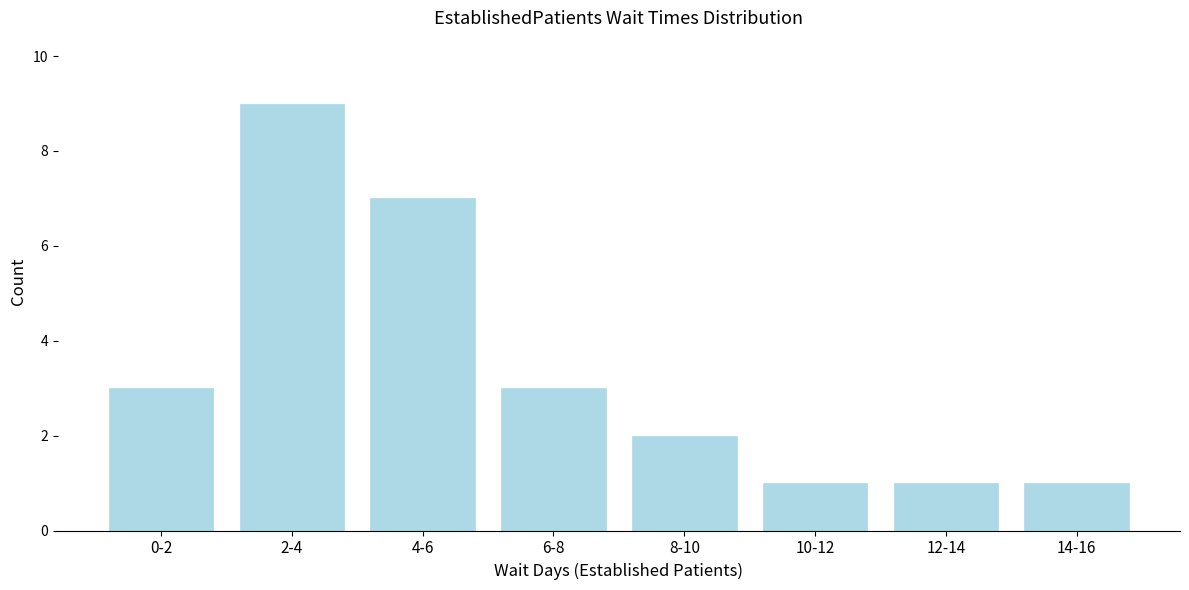

Reading right to left, extract all data points from this chart.

14-16=1	12-14=1	10-12=1	8-10=2	6-8=3	4-6=7	2-4=9	0-2=3